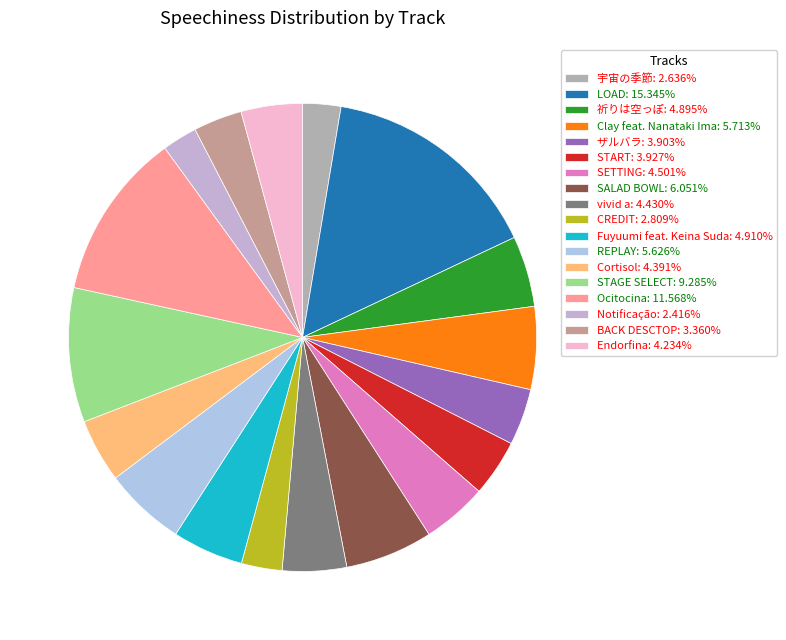

Is it true that START is 4% of the pie?

True